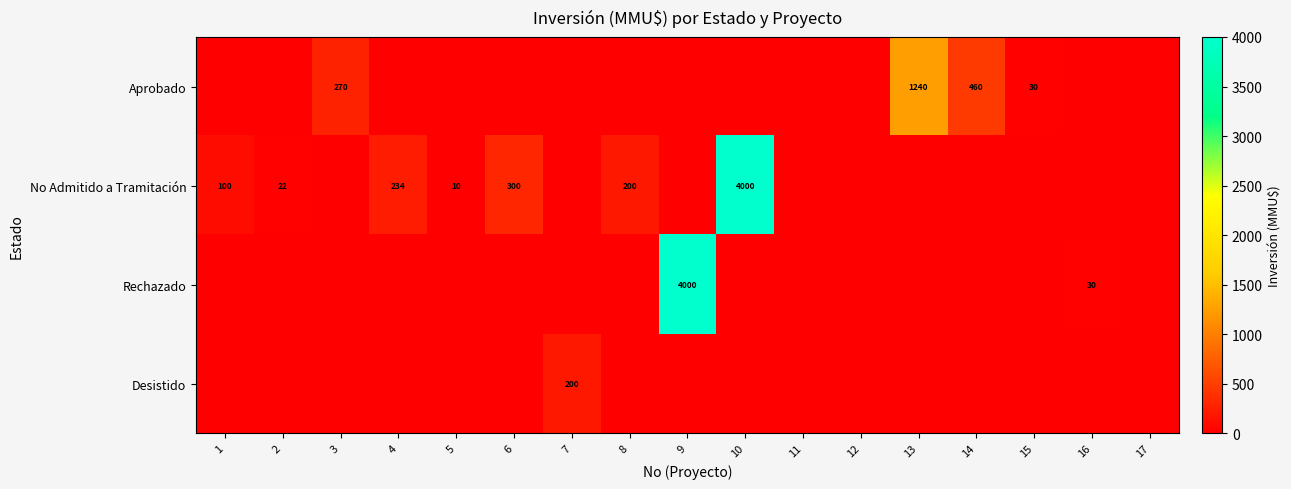

Is it true that No Admitido a Tramitación equals 300 at 6?

True